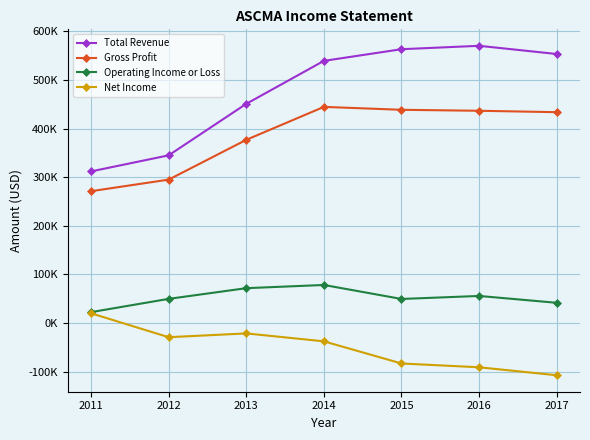

True or false: Net Income and Operating Income or Loss intersect in this chart.

False